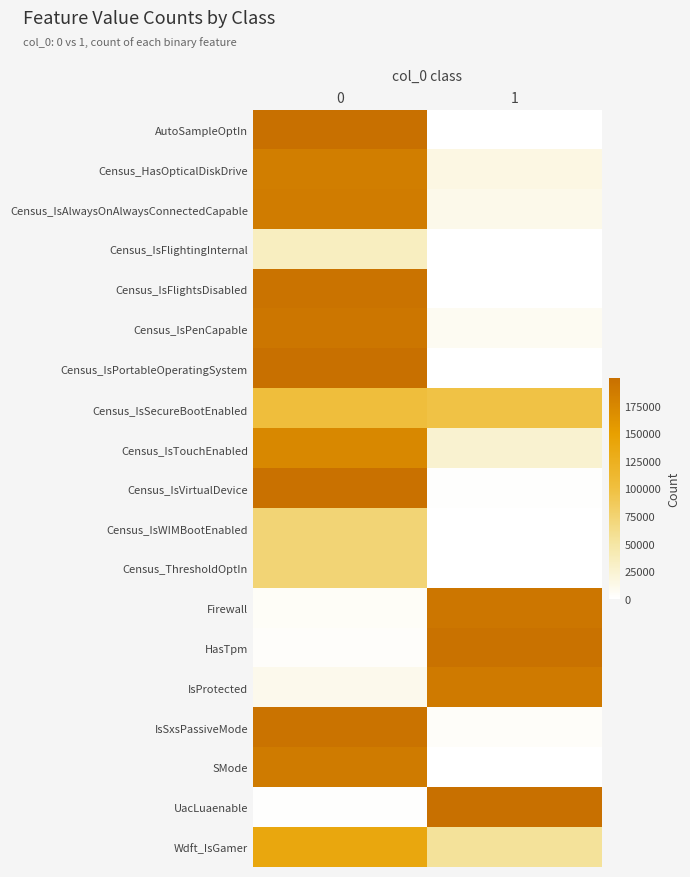

Reading left to right, extract all data points from this chart.

AutoSampleOptIn: 0=199993	1=7
Census_HasOpticalDiskDrive: 0=184705	1=15295
Census_IsAlwaysOnAlwaysConnectedCapable: 0=187022	1=11357
Census_IsFlightingInternal: 0=33931	1=1
Census_IsFlightsDisabled: 0=196457	1=2
Census_IsPenCapable: 0=192430	1=7570
Census_IsPortableOperatingSystem: 0=199863	1=137
Census_IsSecureBootEnabled: 0=102987	1=97013
Census_IsTouchEnabled: 0=174907	1=25093
Census_IsVirtualDevice: 0=198250	1=1402
Census_IsWIMBootEnabled: 0=73161	1=0
Census_ThresholdOptIn: 0=72976	1=16
Firewall: 0=4394	1=193528
HasTpm: 0=2464	1=197536
IsProtected: 0=10902	1=188299
IsSxsPassiveMode: 0=196582	1=3418
SMode: 0=188072	1=65
UacLuaenable: 0=1158	1=198583
Wdft_IsGamer: 0=138649	1=54614